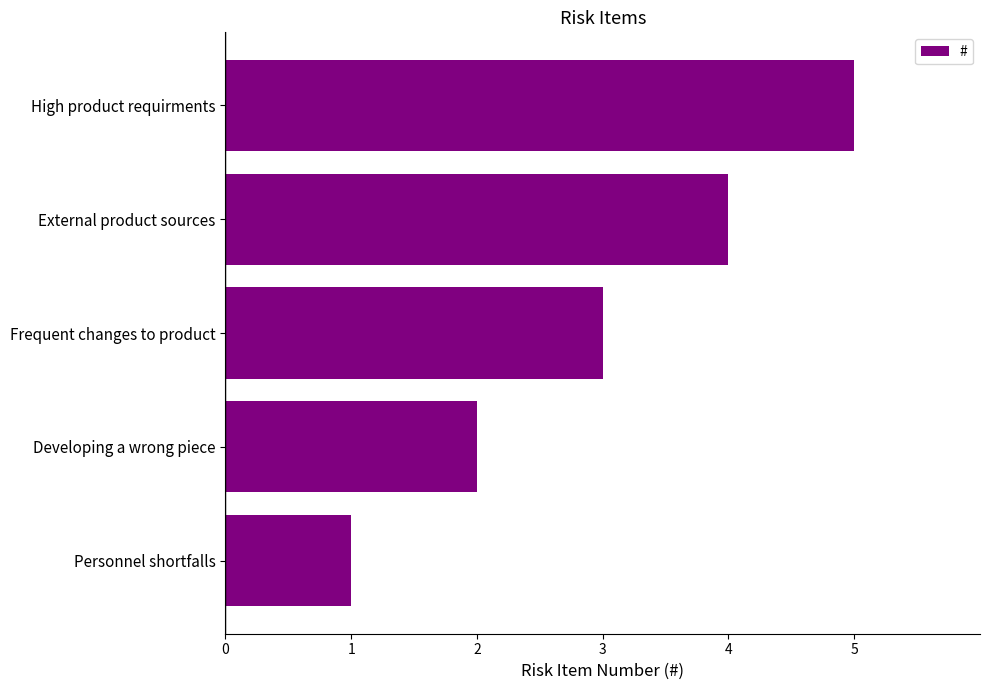

How many data points does each series have?

5